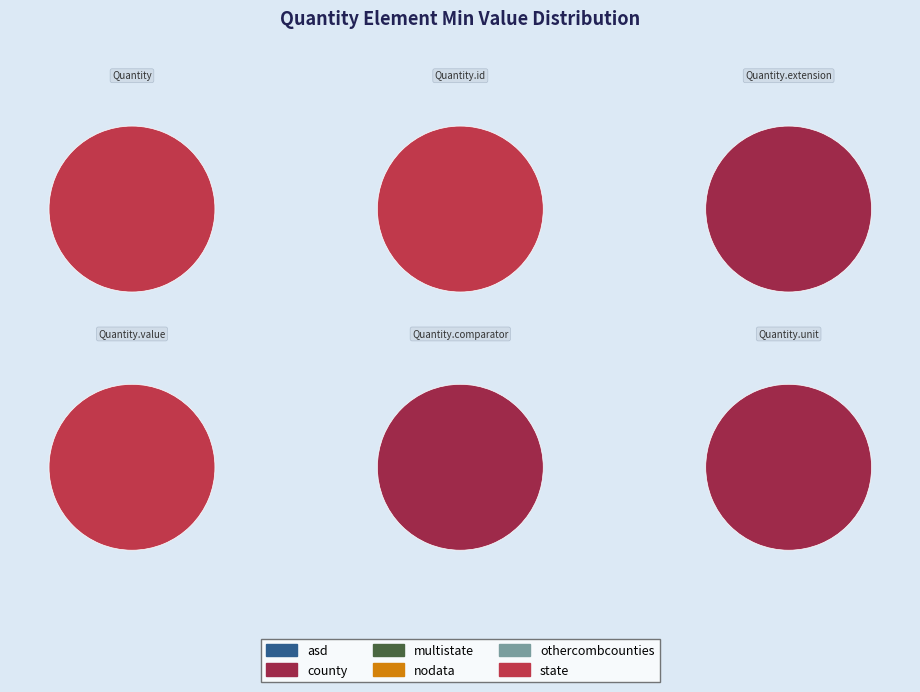

Which slice is the smallest?

Quantity